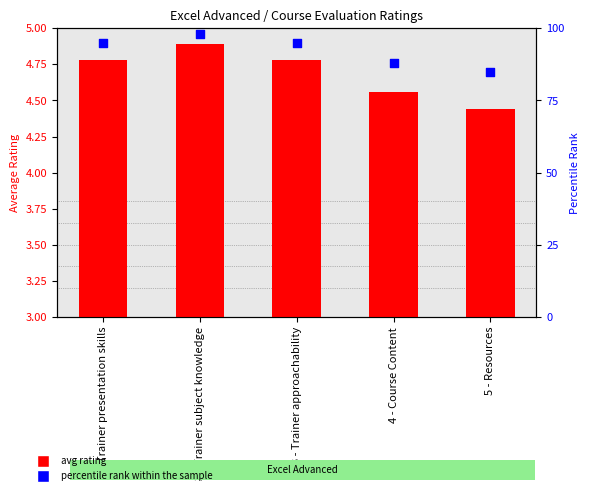

Which series has the largest total across all categories?

percentile rank within the sample